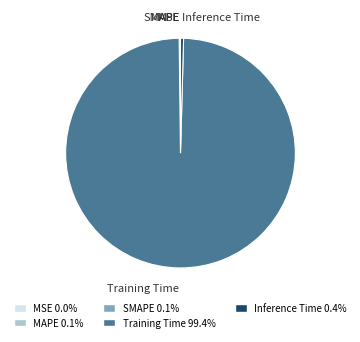

Which slice is the largest?

Training Time